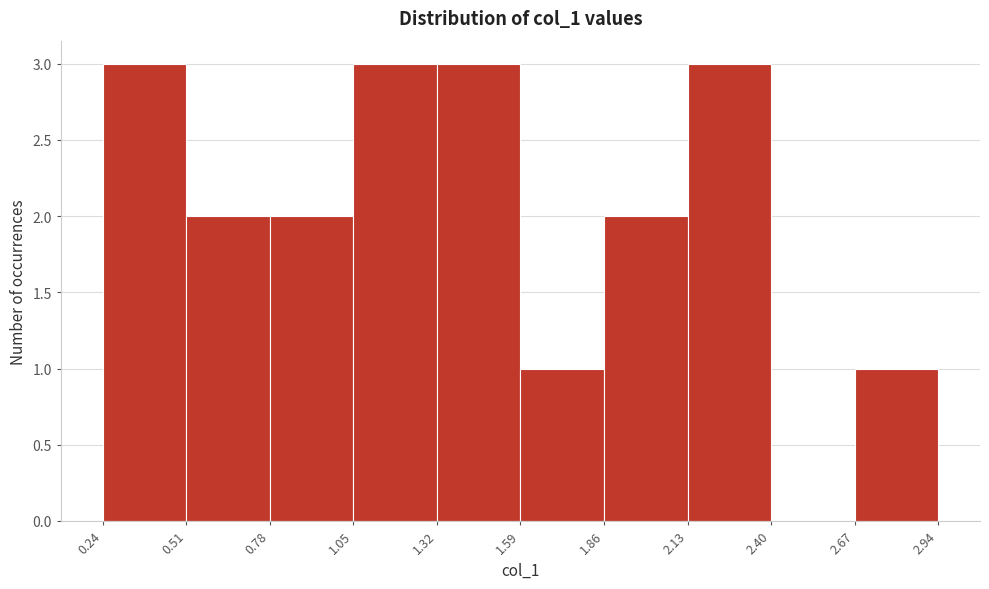

Reading left to right, transcribe this chart: for each bar, give the range it covers on the x-axis and its height. The values are not printed on the chart, so give them approximately, as read against the axis.

0.24 to 0.51: 3
0.51 to 0.78: 2
0.78 to 1.05: 2
1.05 to 1.32: 3
1.32 to 1.59: 3
1.59 to 1.86: 1
1.86 to 2.13: 2
2.13 to 2.40: 3
2.40 to 2.67: 0
2.67 to 2.94: 1